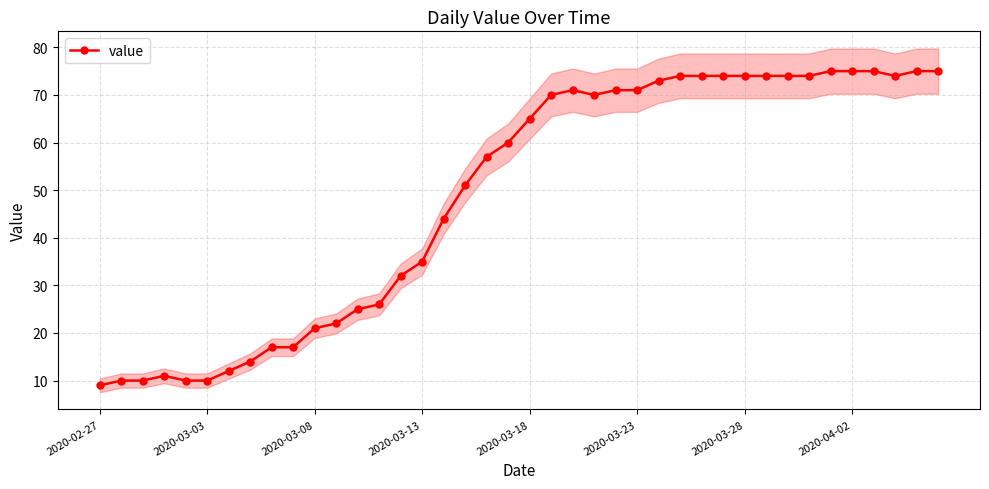

True or false: value has more than 0 interior local peaks.

True